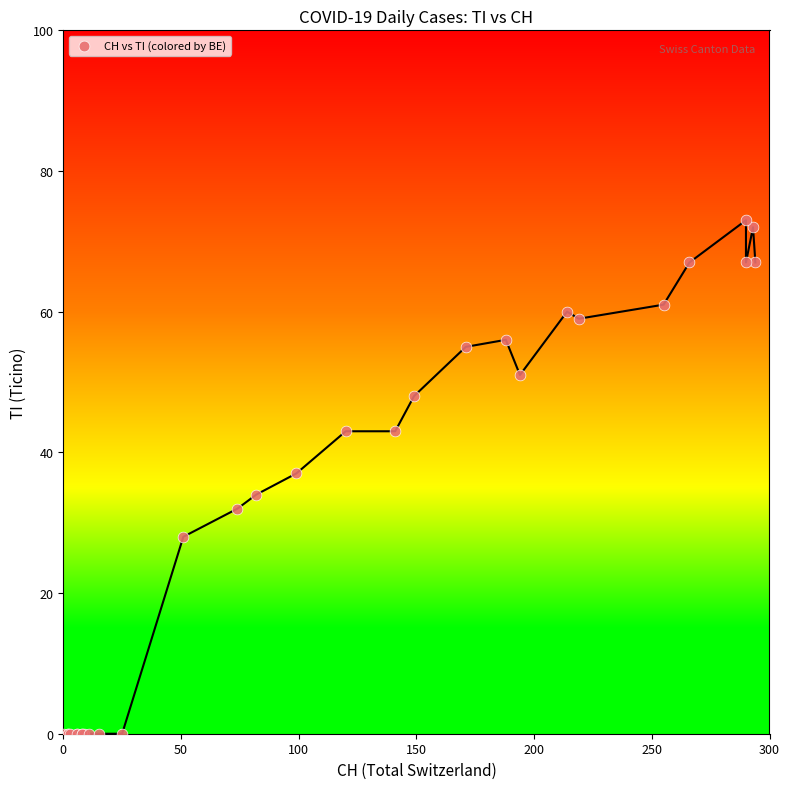

What Y value in the scatter plot is closest to 36?

37